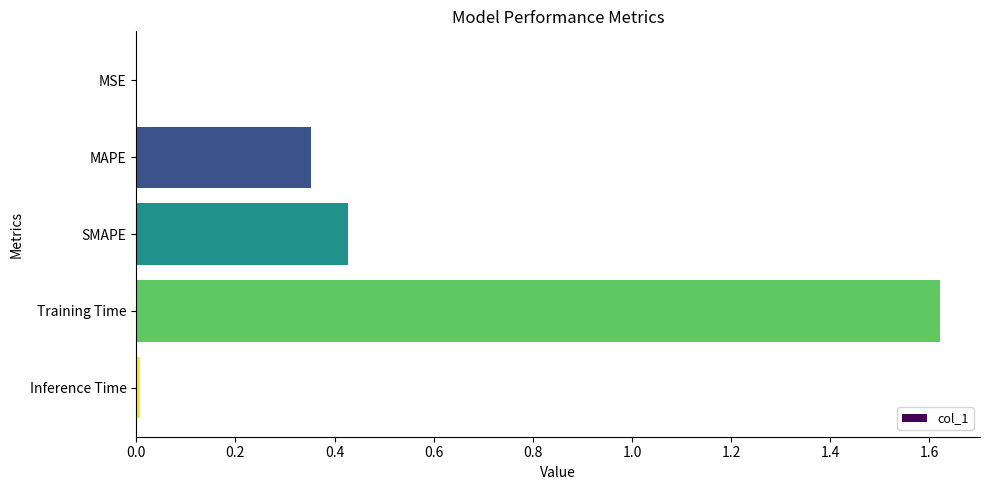

Which has a higher value, SMAPE or Inference Time?

SMAPE